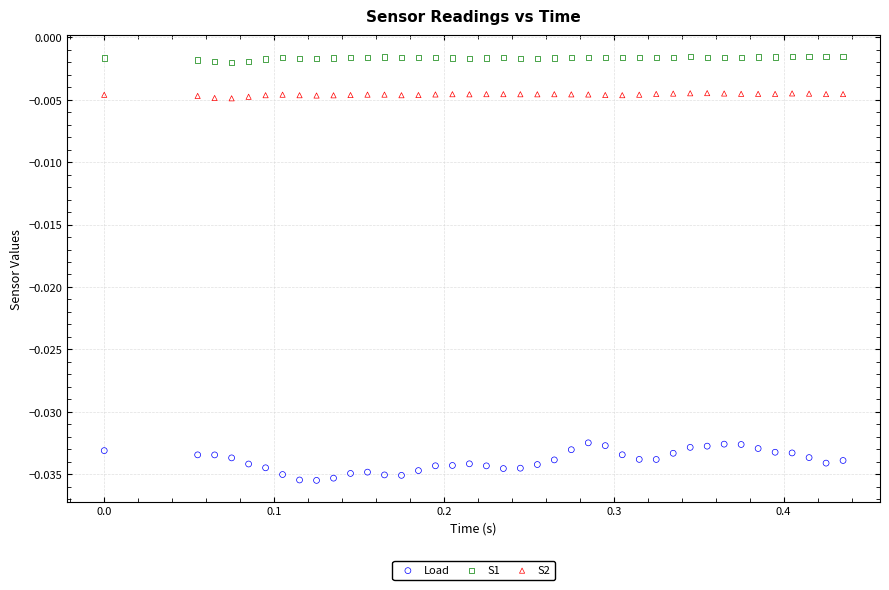

Which series has the widest spread of Y values?

Load